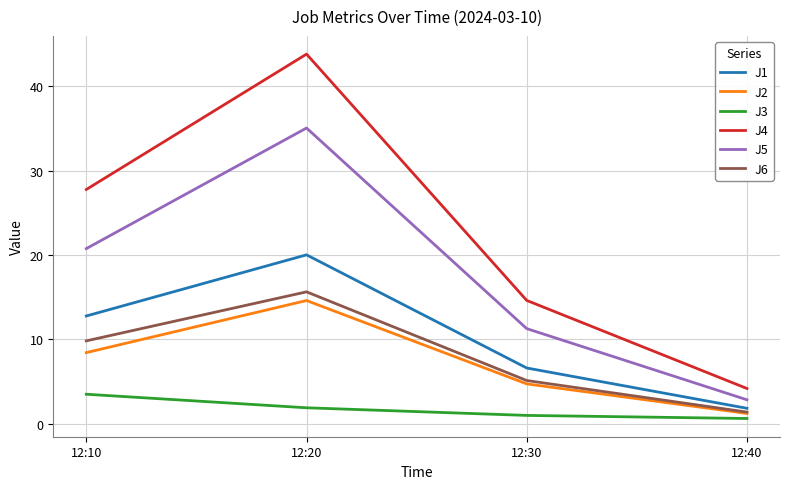

The J4 series shows 36.2 at 12:10. True or false?

False